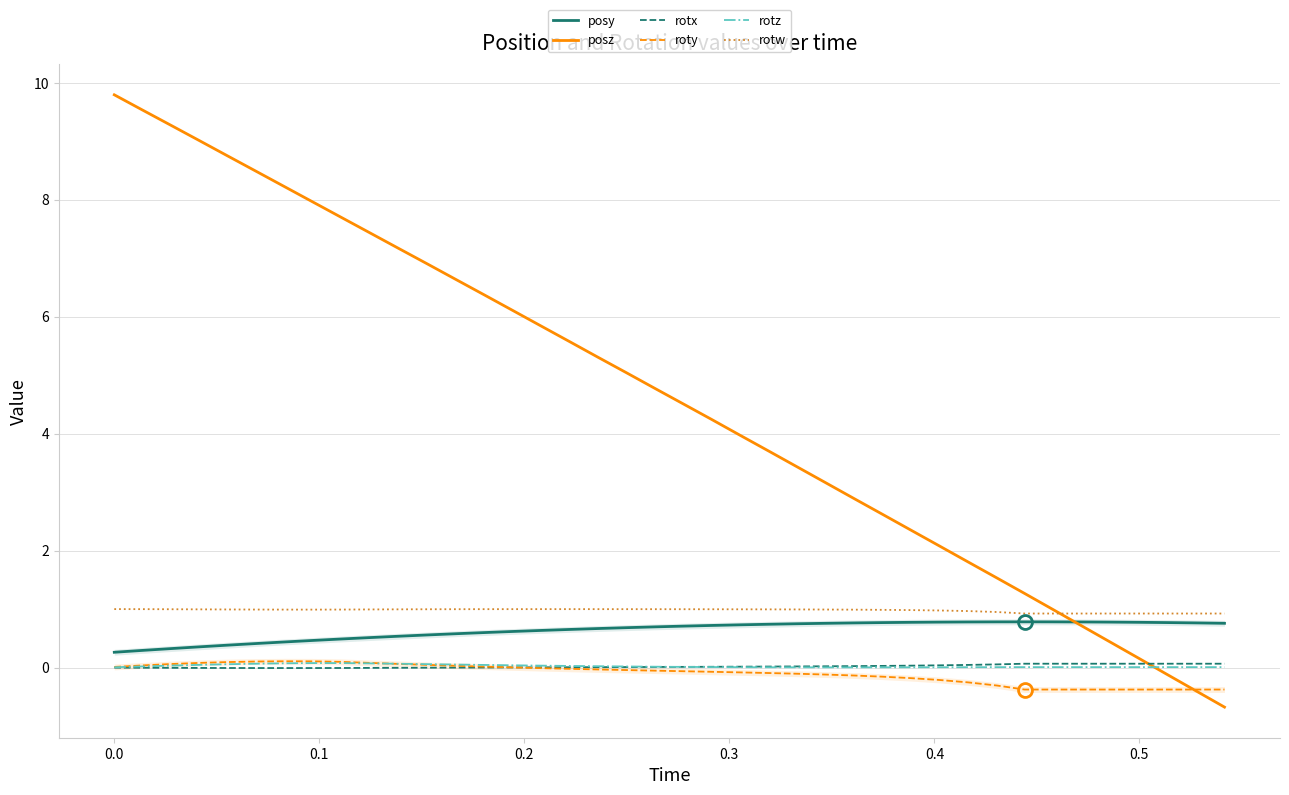

What is the minimum value shown in the chart?

-0.7